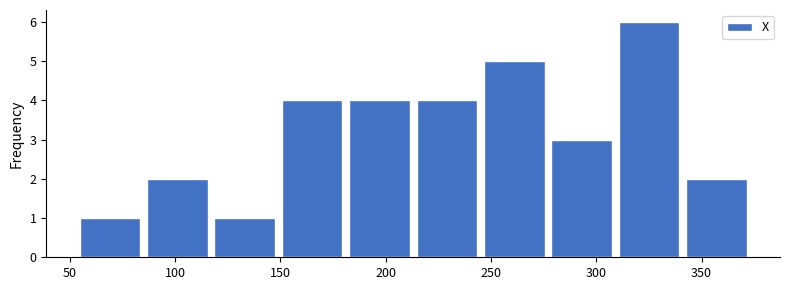

Reading left to right, transcribe this chart: for each bar, give the range it covers on the x-axis and its height. Neither the bar edges nor the heights are printed on the chart, so give them approximately, as read against the axes.

53 to 85: 1
85 to 117: 2
117 to 149: 1
149 to 181: 4
181 to 213: 4
213 to 245: 4
245 to 277: 5
277 to 309: 3
309 to 341: 6
341 to 373: 2